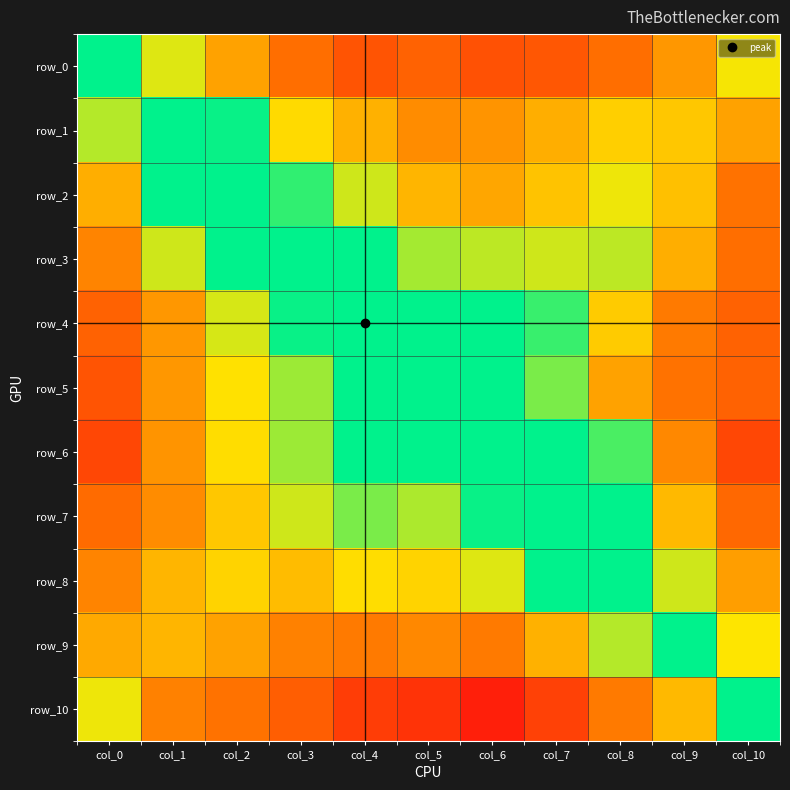

How many distinct data groups are displayed?

11